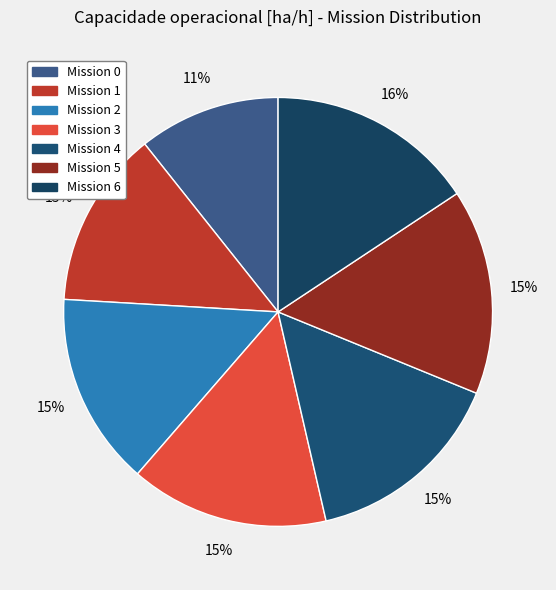

How many segments does this pie chart have?

7